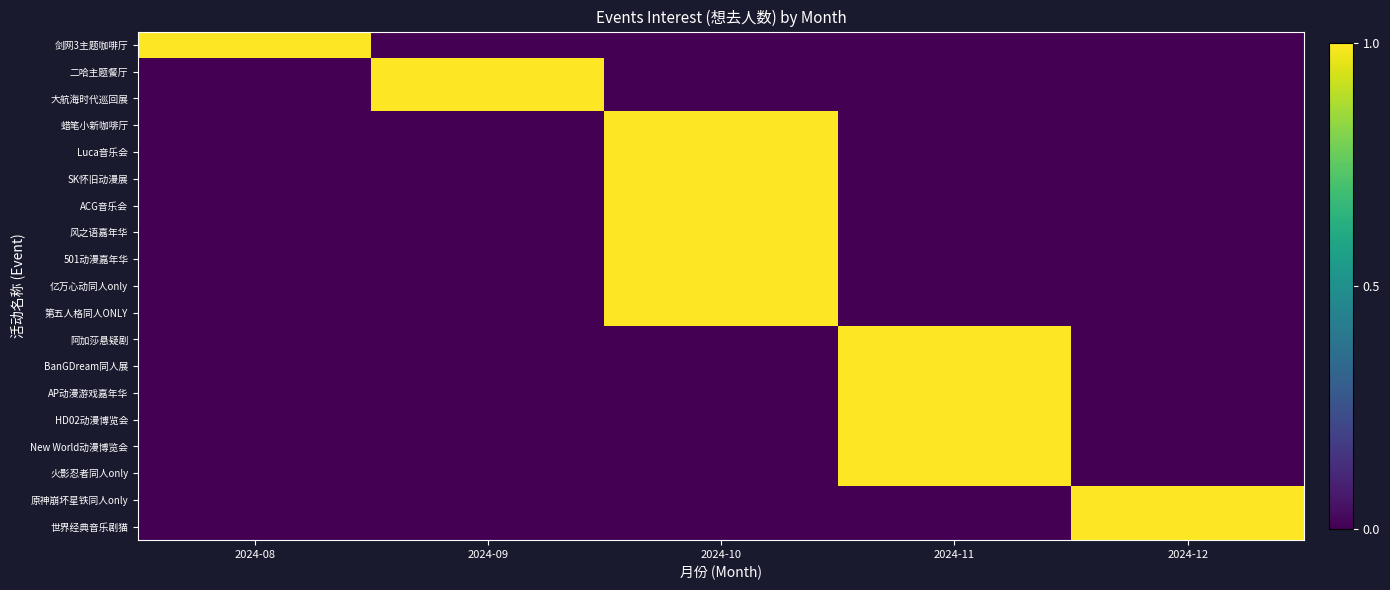

What is the total value across all series at 2024-08?

1